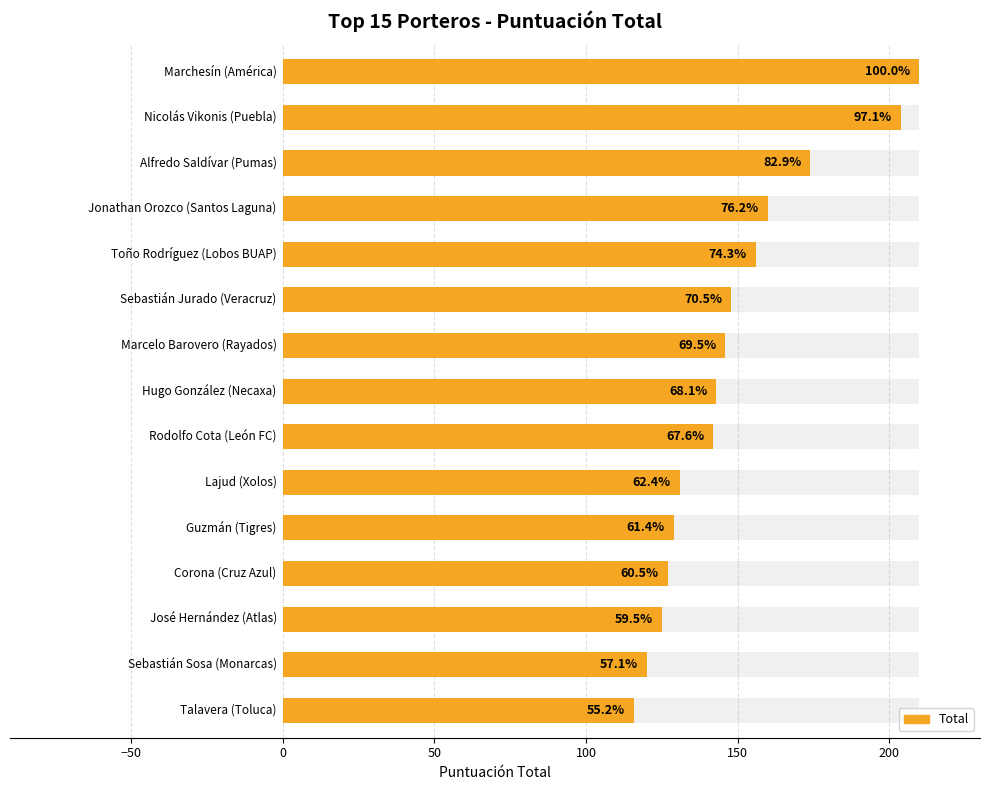

Are the bars grouped side by side (vs. stacked)?

No